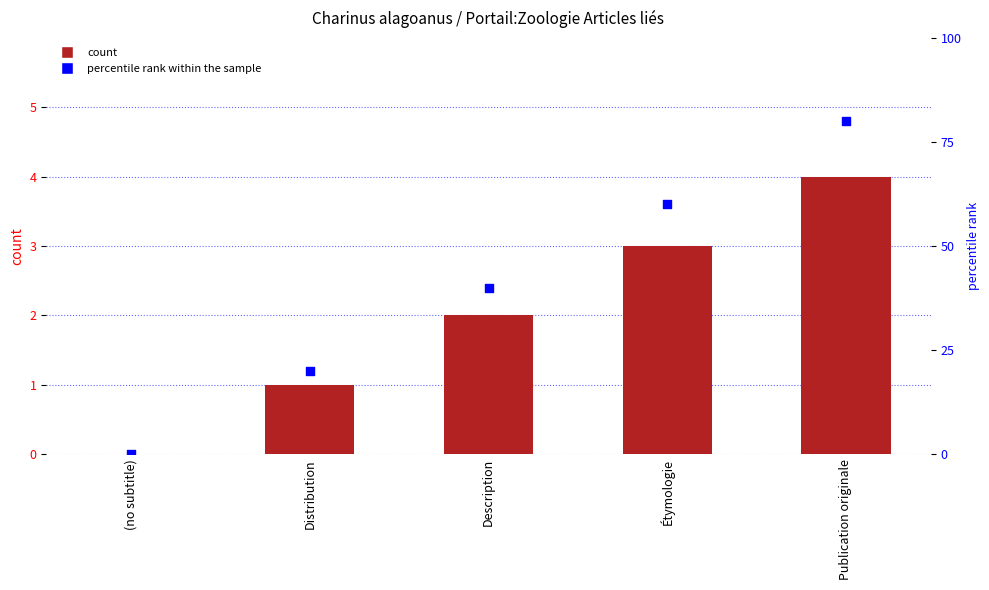

Is the value of col_0 at Distribution greater than the value of percentile rank within the sample at Distribution?

No